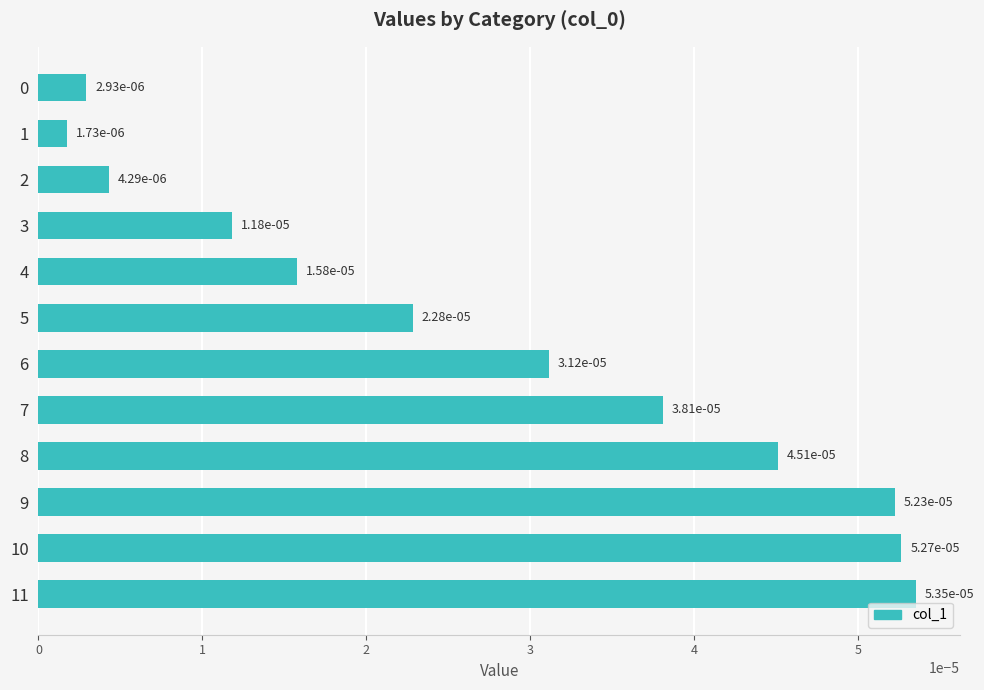

Which has a higher value, 8 or 5?

8